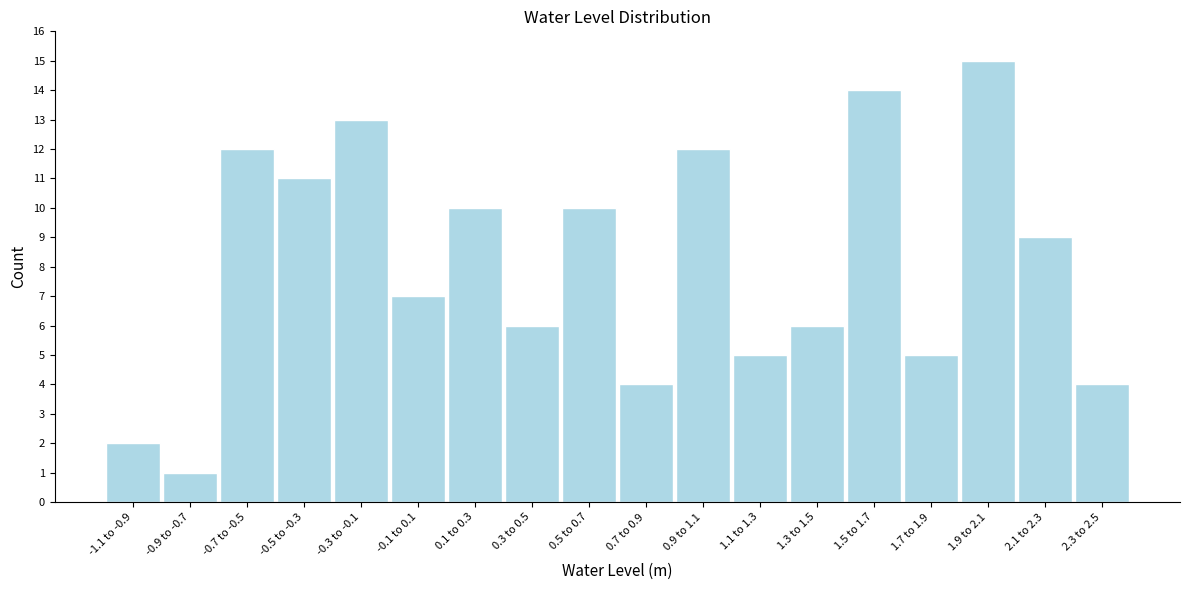

Reading left to right, extract all data points from this chart.

-1.1 to -0.9=2	-0.9 to -0.7=1	-0.7 to -0.5=12	-0.5 to -0.3=11	-0.3 to -0.1=13	-0.1 to 0.1=7	0.1 to 0.3=10	0.3 to 0.5=6	0.5 to 0.7=10	0.7 to 0.9=4	0.9 to 1.1=12	1.1 to 1.3=5	1.3 to 1.5=6	1.5 to 1.7=14	1.7 to 1.9=5	1.9 to 2.1=15	2.1 to 2.3=9	2.3 to 2.5=4